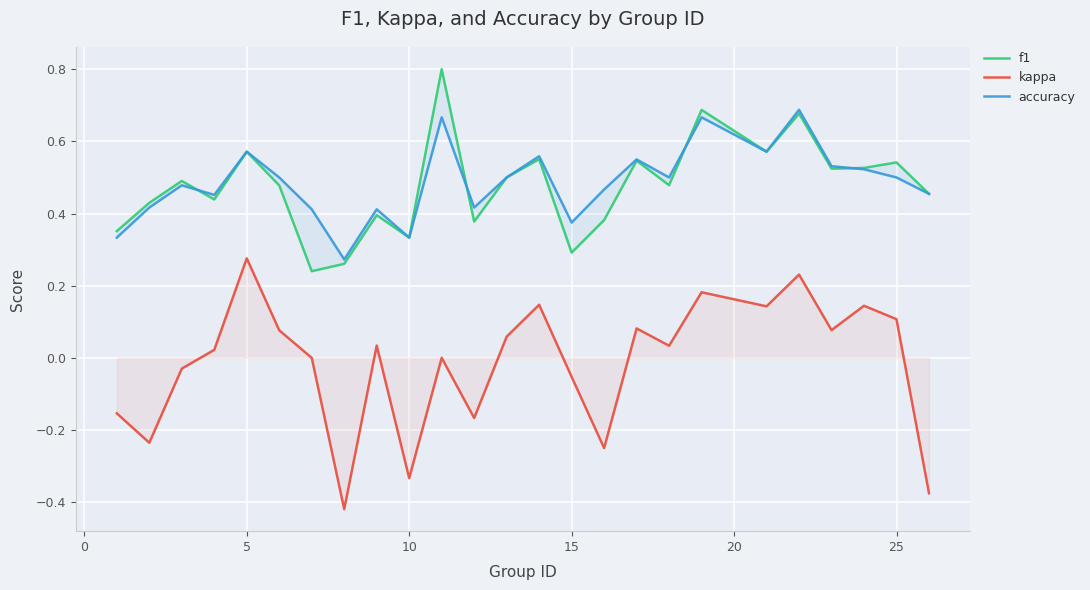

Is it true that accuracy equals 0.2 at 18?

False